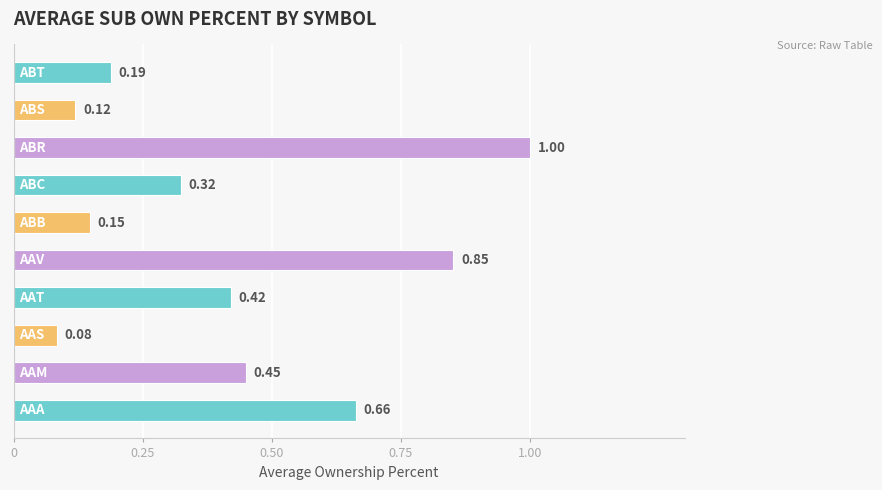

What is the difference between the second highest and minimum values?

0.8